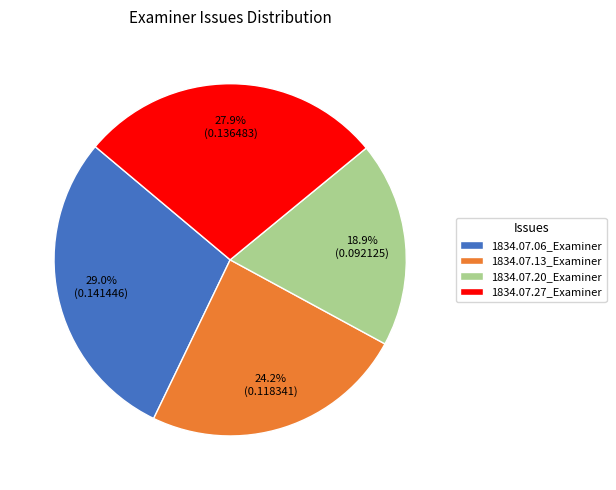

The 1834.07.27_Examiner slice represents 28% of the pie. True or false?

True